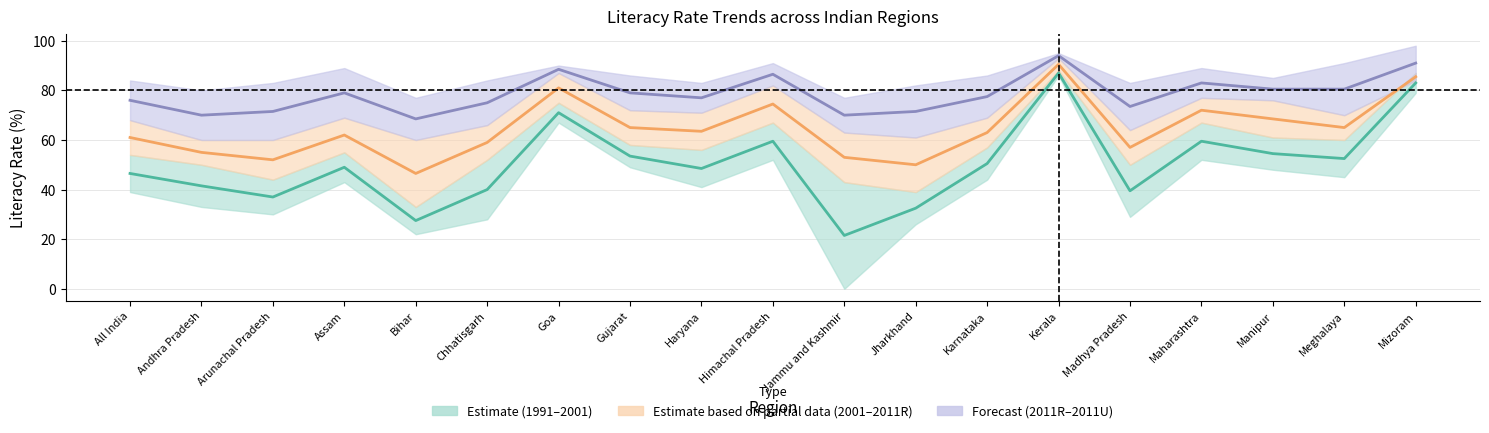

Reading left to right, list all the values displayed in this chart.

Estimate (1991‒2001 midpoint): All India=46.5	Andhra Pradesh=41.5	Arunachal Pradesh=37.0	Assam=49.0	Bihar=27.5	Chhatisgarh=40.0	Goa=71.0	Gujarat=53.5	Haryana=48.5	Himachal Pradesh=59.5	Jammu and Kashmir=21.5	Jharkhand=32.5	Karnataka=50.5	Kerala=87.0	Madhya Pradesh=39.5	Maharashtra=59.5	Manipur=54.5	Meghalaya=52.5	Mizoram=83.0
Estimate based on partial data (2001‒2011R midpoint): All India=61.0	Andhra Pradesh=55.0	Arunachal Pradesh=52.0	Assam=62.0	Bihar=46.5	Chhatisgarh=59.0	Goa=81.0	Gujarat=65.0	Haryana=63.5	Himachal Pradesh=74.5	Jammu and Kashmir=53.0	Jharkhand=50.0	Karnataka=63.0	Kerala=90.5	Madhya Pradesh=57.0	Maharashtra=72.0	Manipur=68.5	Meghalaya=65.0	Mizoram=85.5
Forecast (2011R‒2011U midpoint): All India=76.0	Andhra Pradesh=70.0	Arunachal Pradesh=71.5	Assam=79.0	Bihar=68.5	Chhatisgarh=75.0	Goa=88.5	Gujarat=79.0	Haryana=77.0	Himachal Pradesh=86.5	Jammu and Kashmir=70.0	Jharkhand=71.5	Karnataka=77.5	Kerala=94.0	Madhya Pradesh=73.5	Maharashtra=83.0	Manipur=80.5	Meghalaya=80.5	Mizoram=91.0